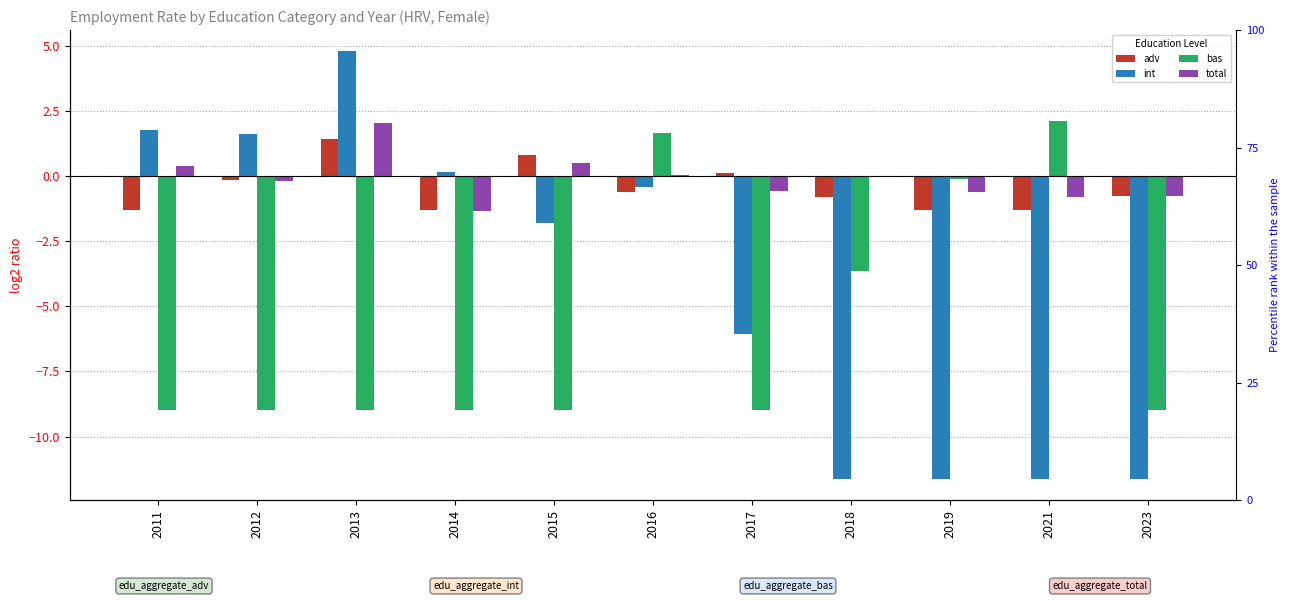

Where is int nearest to the value -3?

2015